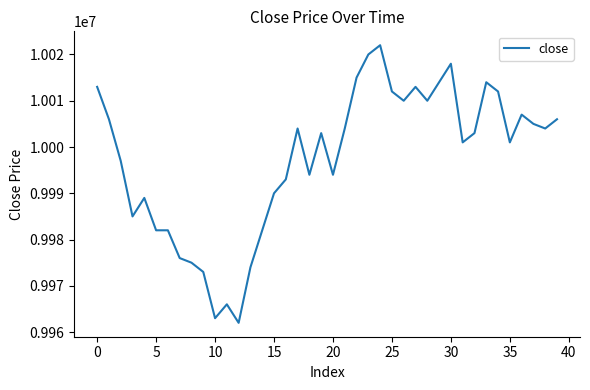

What is the greatest value displayed?

10022000